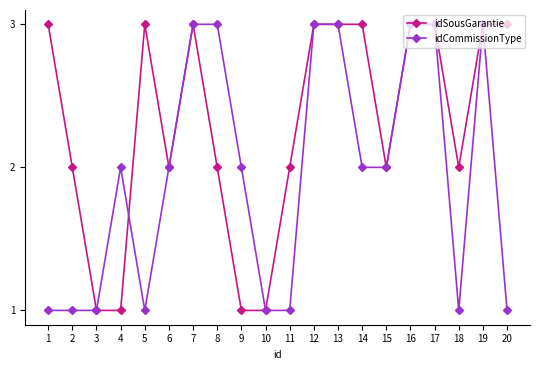

What is the greatest value displayed?

3